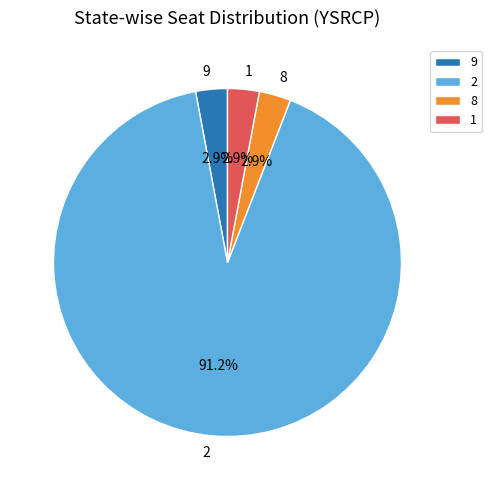

Count the number of slices in the pie.

4